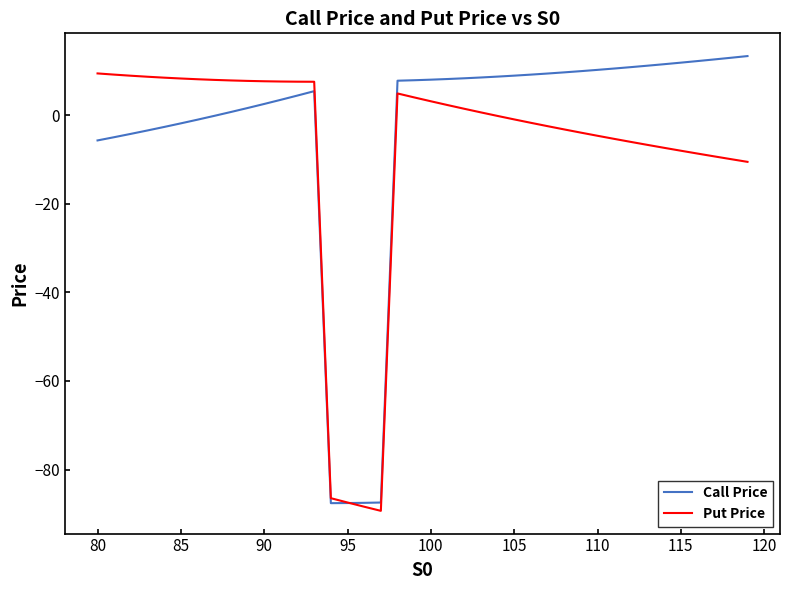

What is the maximum value for Put Price?

9.4